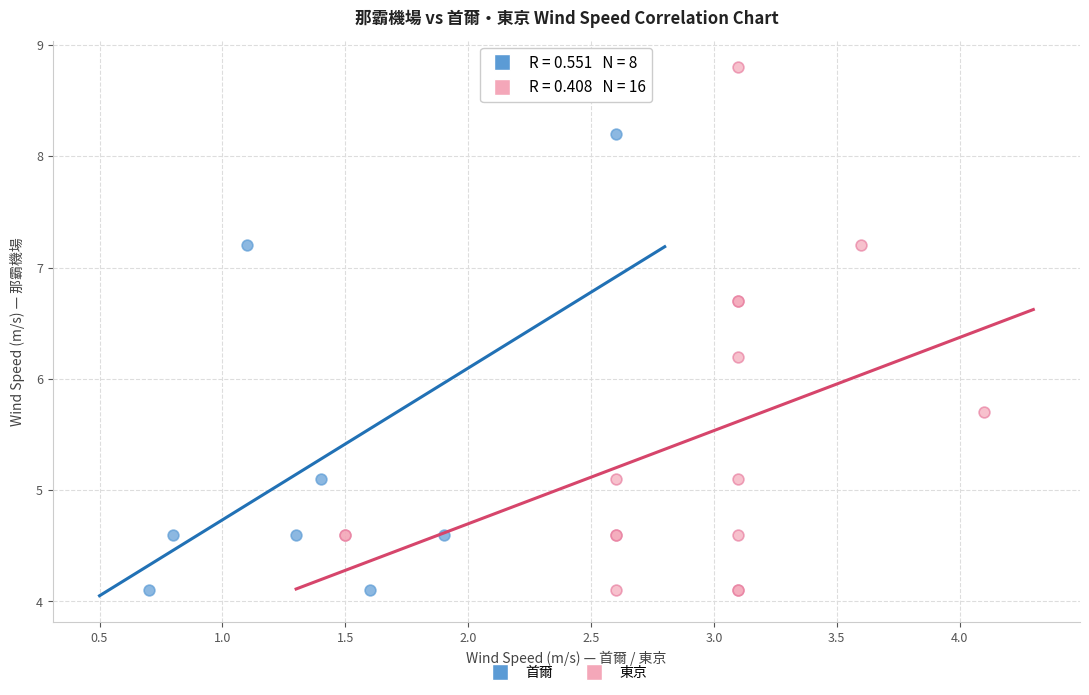

Which series reaches the maximum Y coordinate?

東京